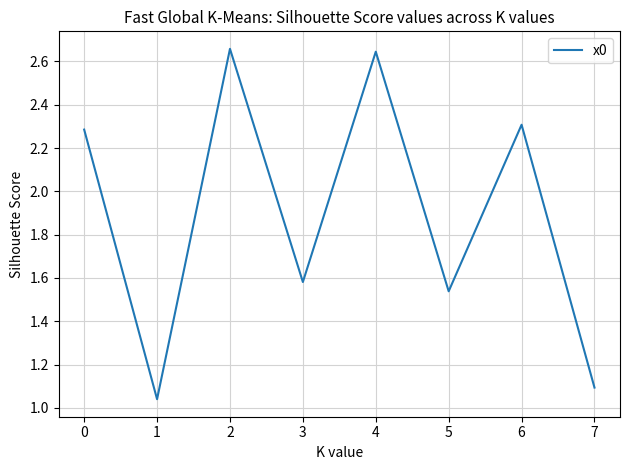

What is the change in value from 0 to 4?

+0.4